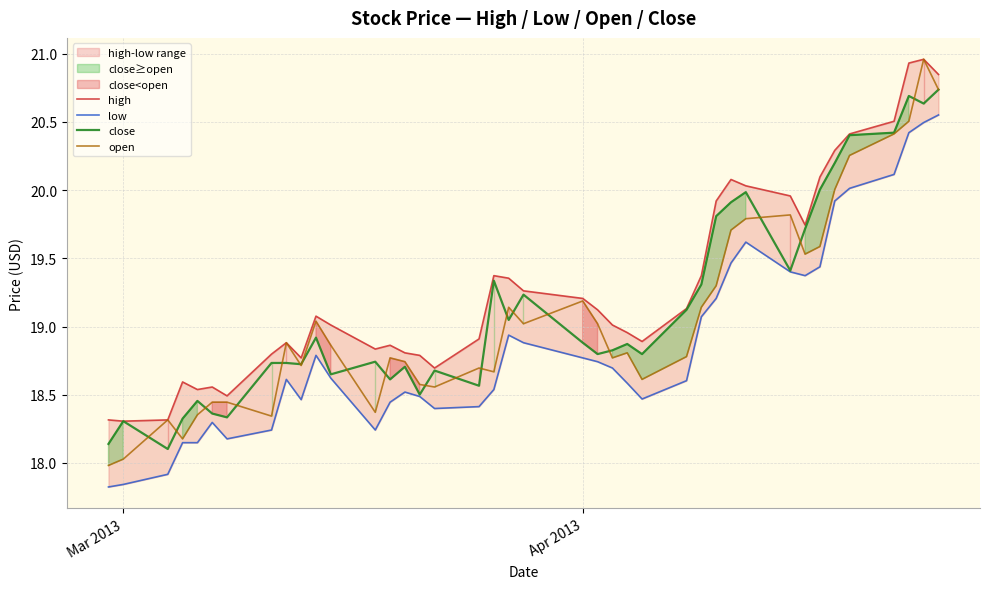

How many interior local peaks does the high series have?

8